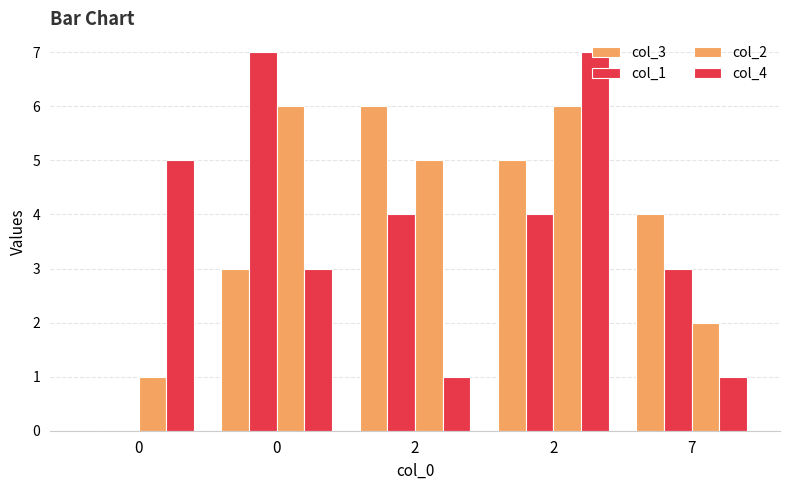

How many categories are shown in the chart?

5